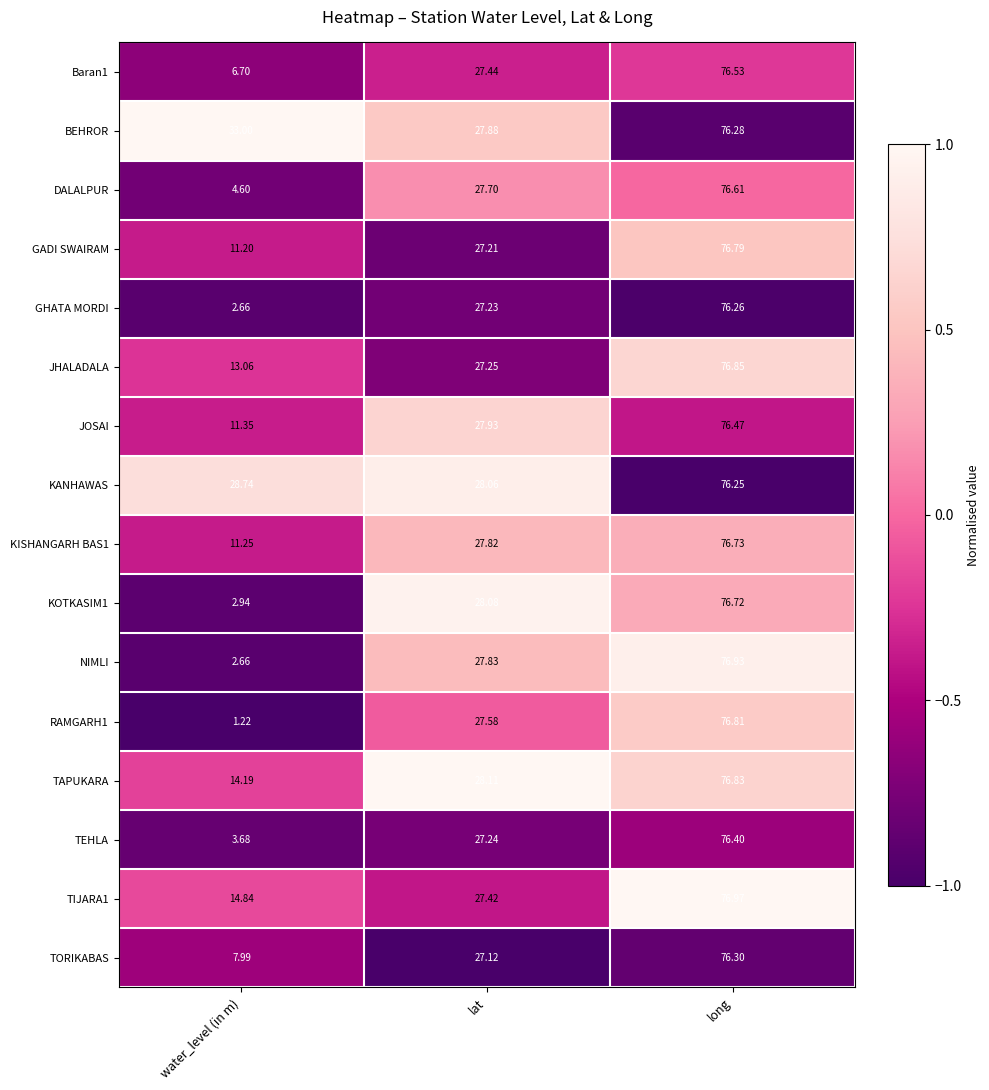

How many distinct data groups are displayed?

16